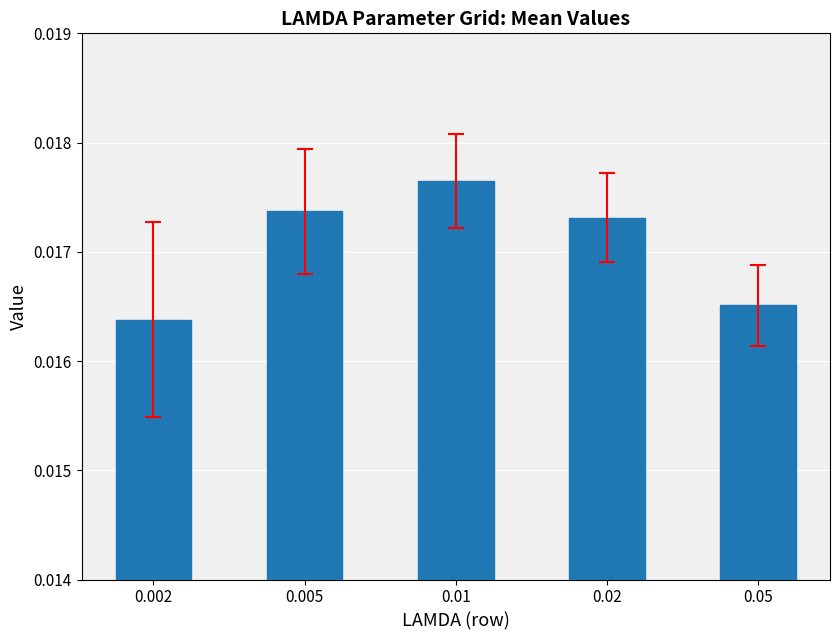

List the labels in order of value, largest first.

0.01, 0.005, 0.02, 0.05, 0.002